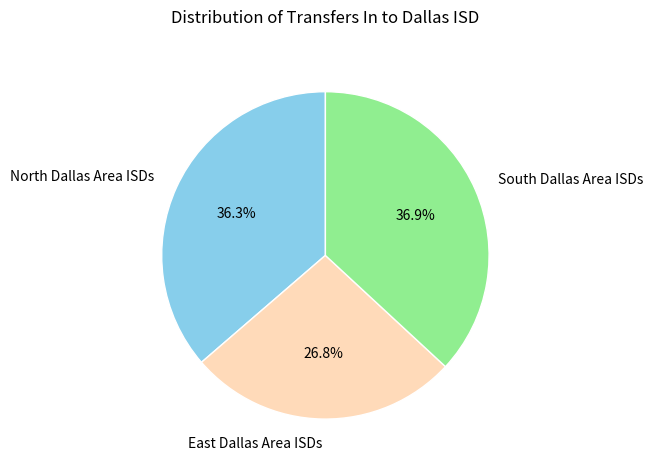

To the nearest percent, what is the difference between the largest and smallest slice percentages?

10%